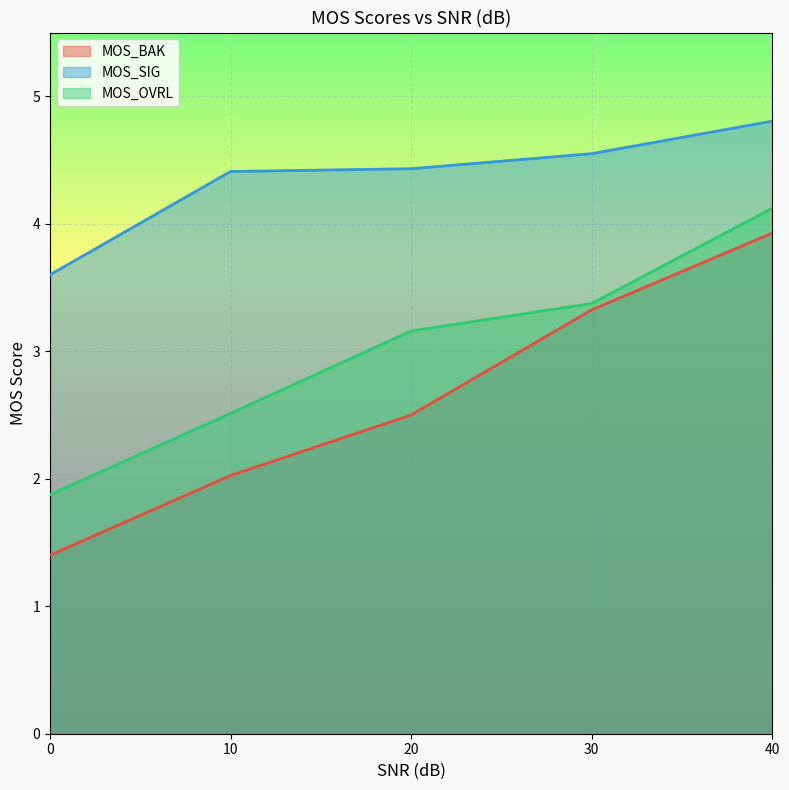

How many categories are shown in the chart?

5